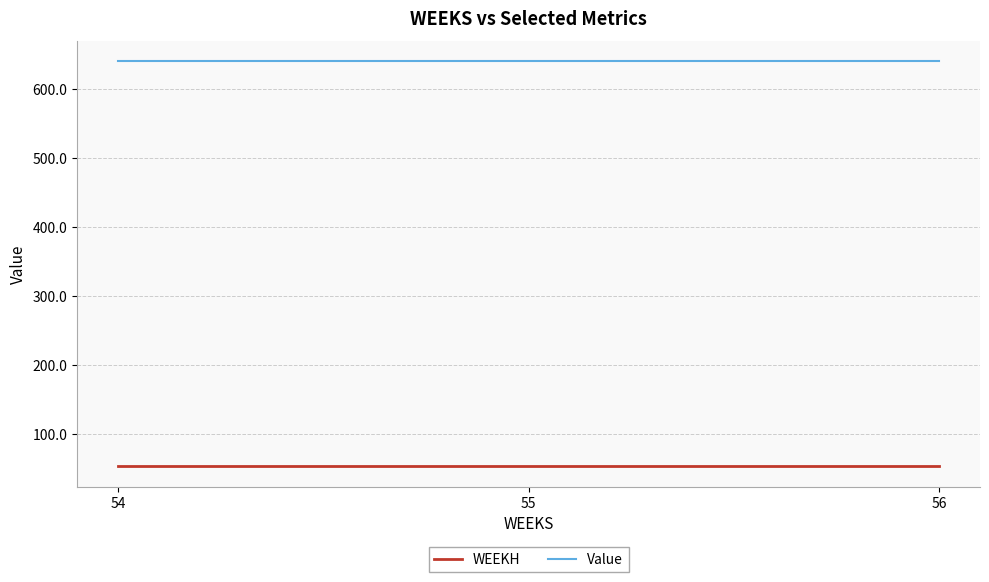

Is this an area chart (filled region under the line)?

No